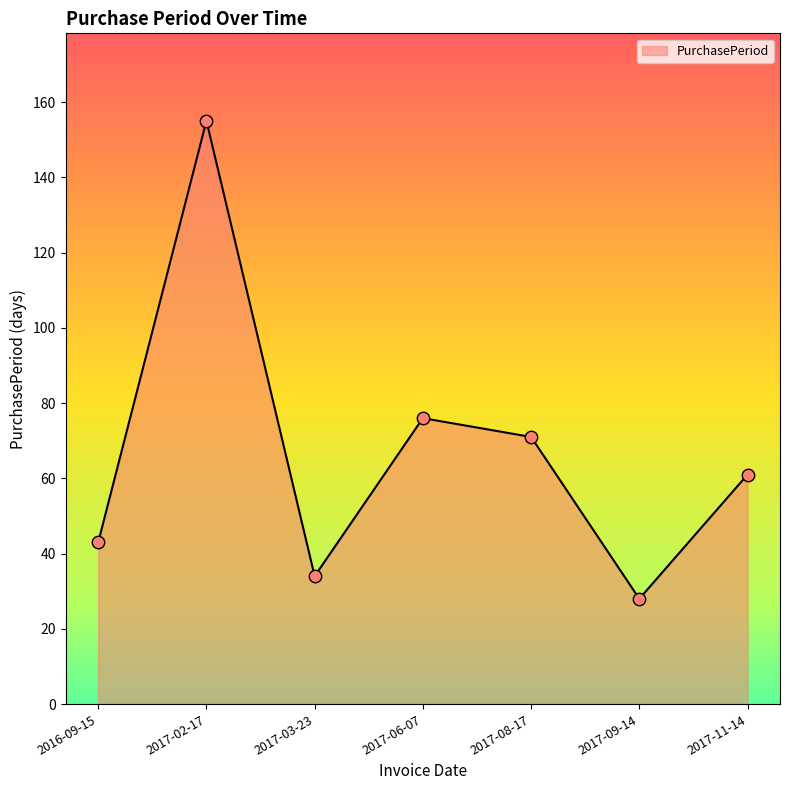

Between 2017-02-17 and 2016-09-15, which is larger?

2017-02-17